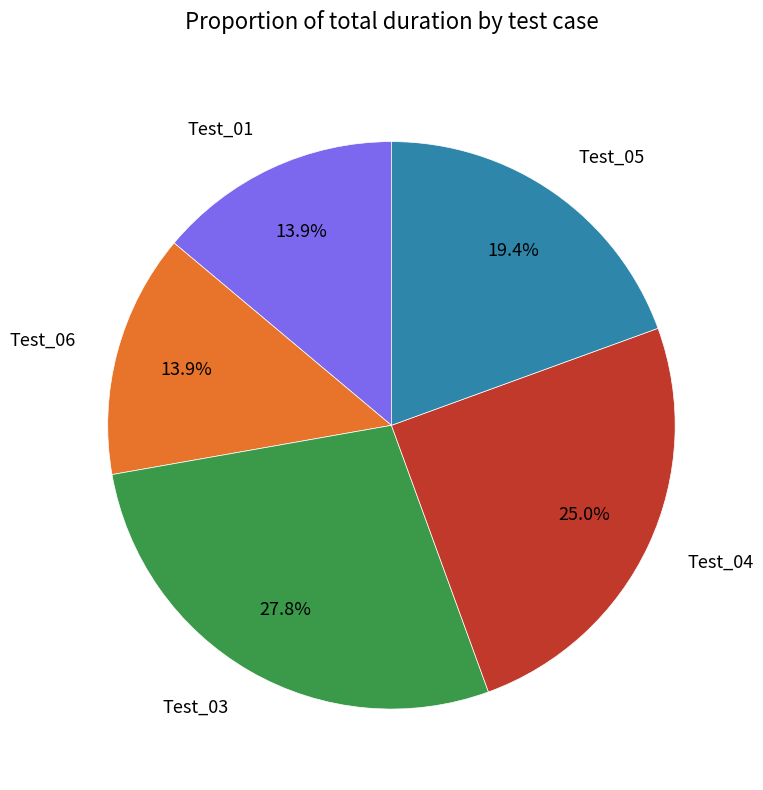

To the nearest percent, what is the difference between the largest and smallest slice percentages?

14%